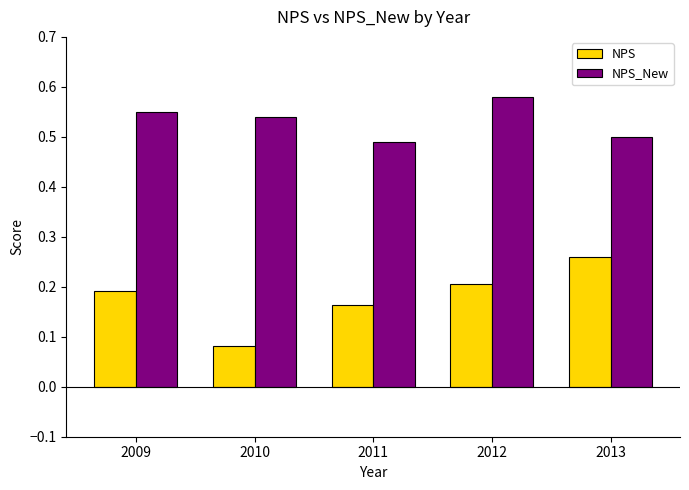

At which category does the chart reach its minimum across all series?

2010